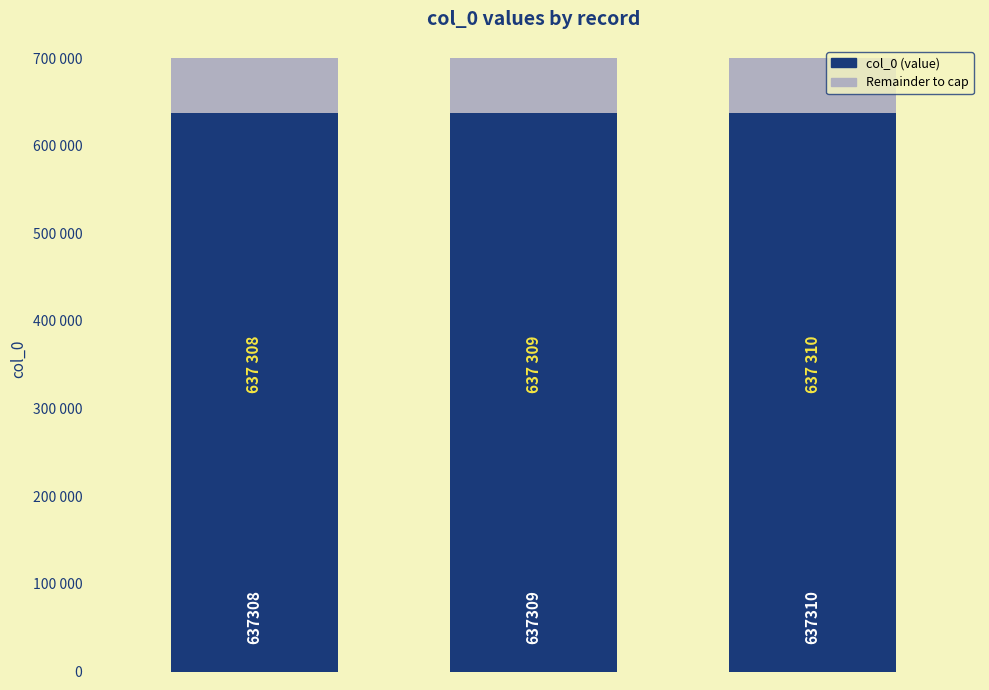

Where does the data first go above 637309?

2